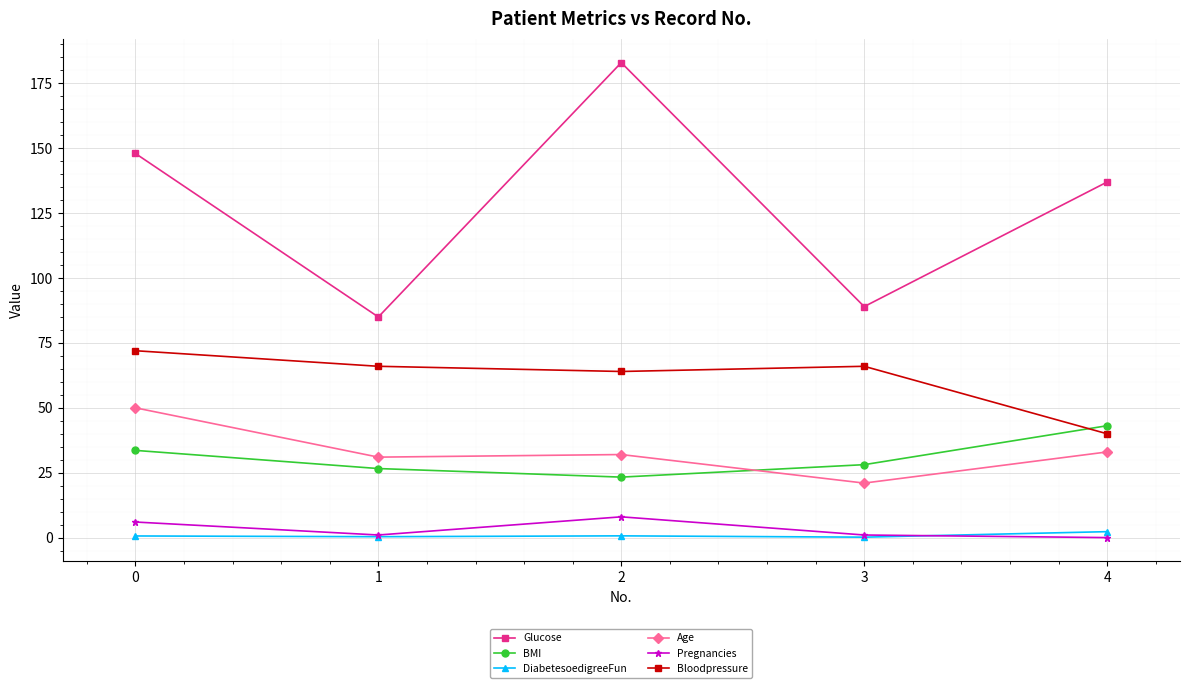

What is the sum of the BMI values at 1 and 3?

54.7